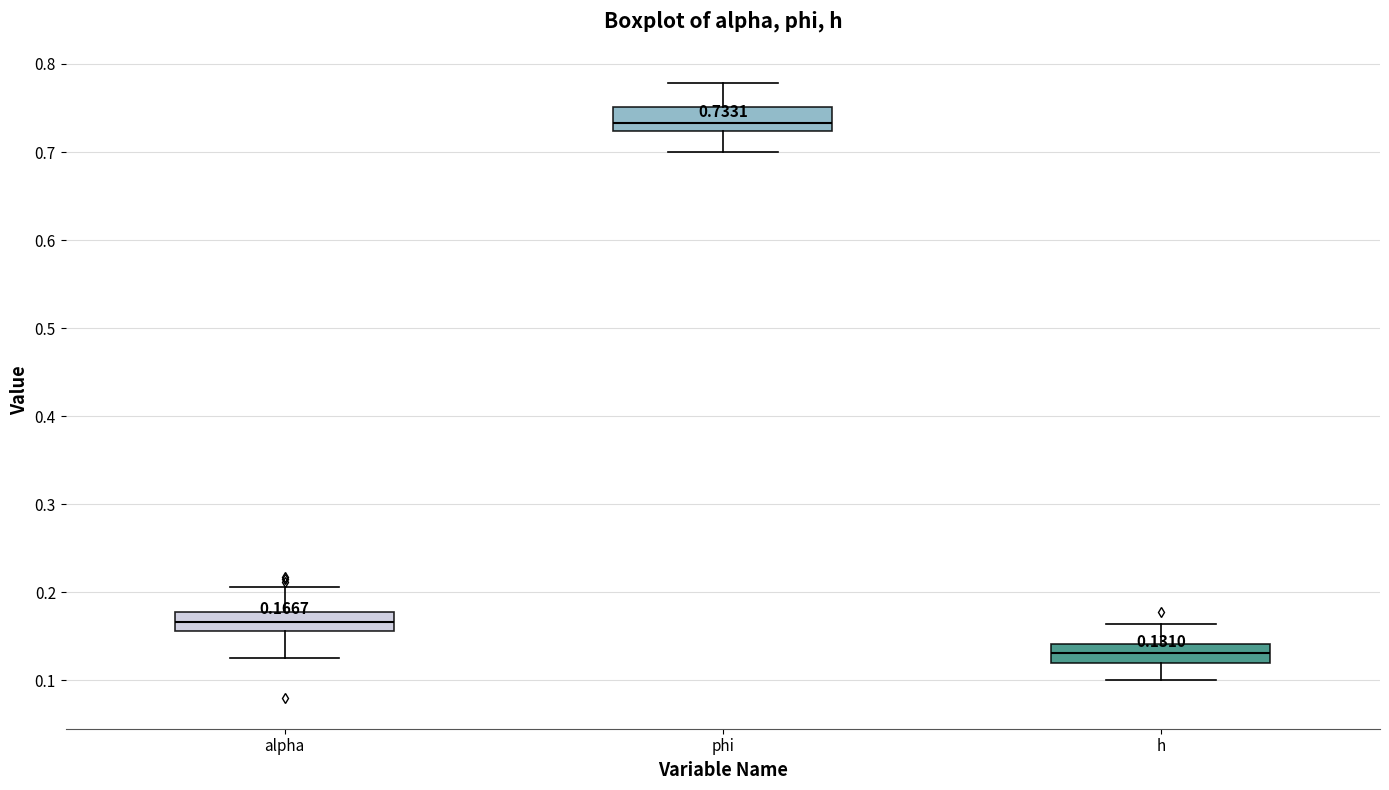

Which box has the highest median line?

phi